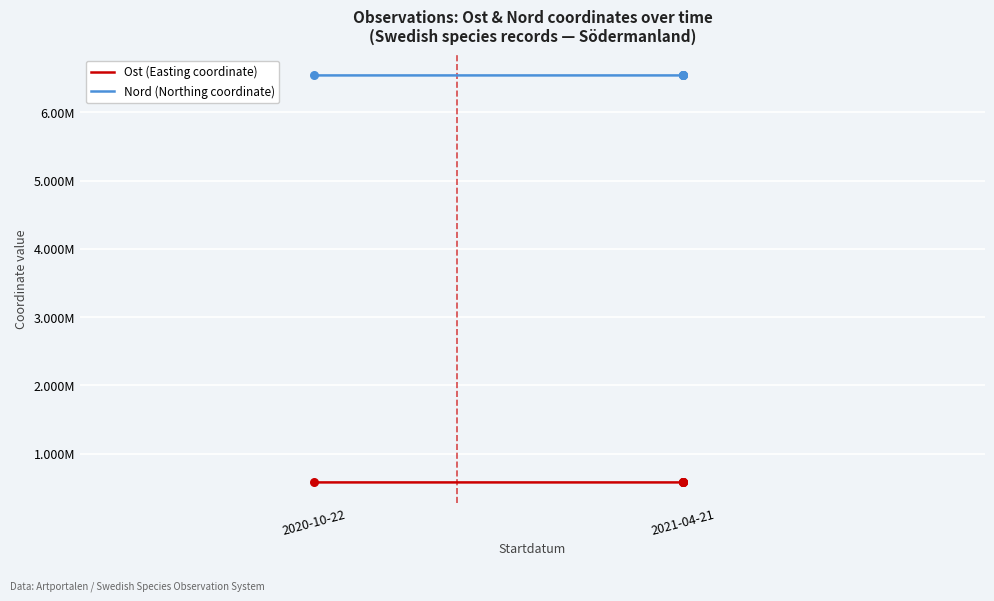

Which series has the largest Y range (max minus min)?

Ost (Easting coordinate)